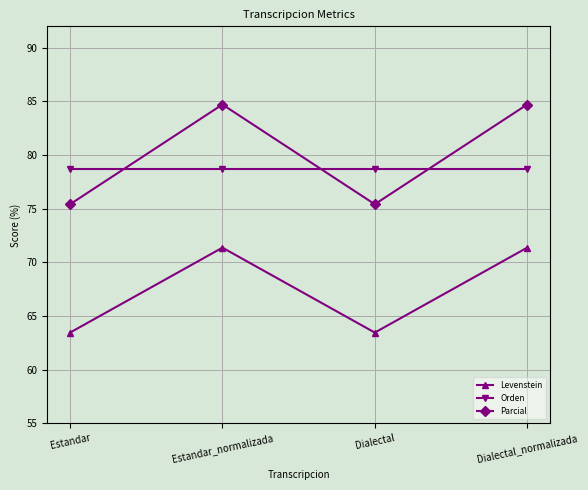

How many interior local valleys does the Levenstein series have?

1